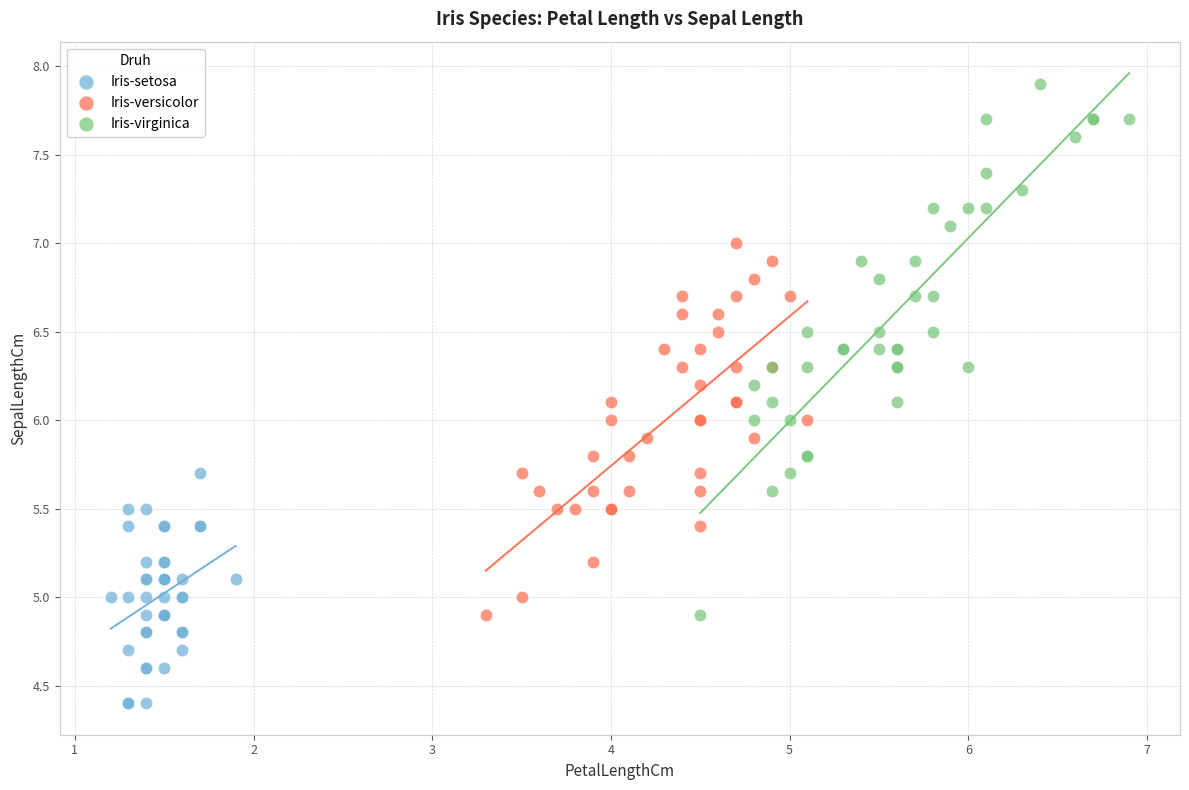

Which series reaches the minimum Y coordinate?

Iris-setosa